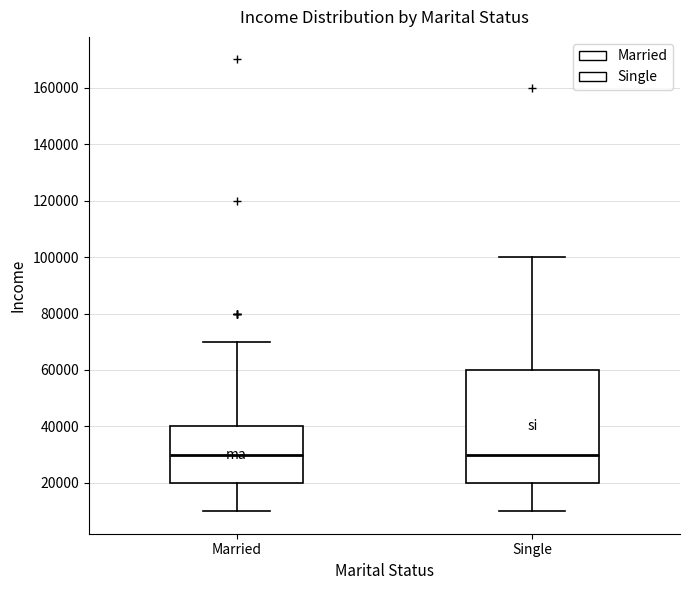

Where does the median line of the box for Married sit on the y-axis? The values are not printed on the chart, so give them approximately, as read against the axis.

30000